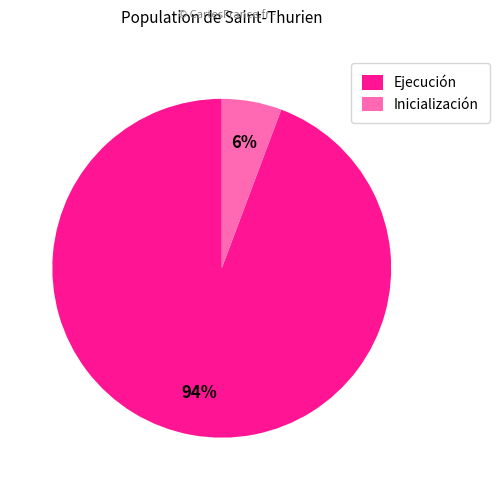

Which slice is the largest?

Ejecución